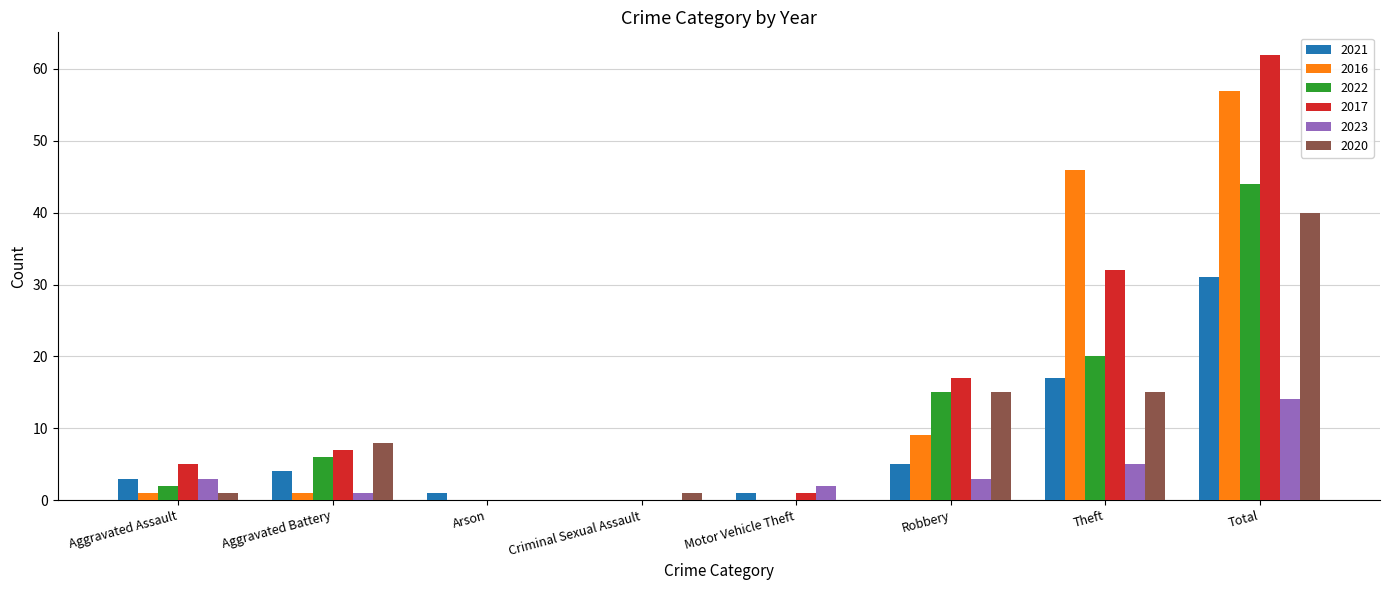

What is the total value across all series at Theft?

135